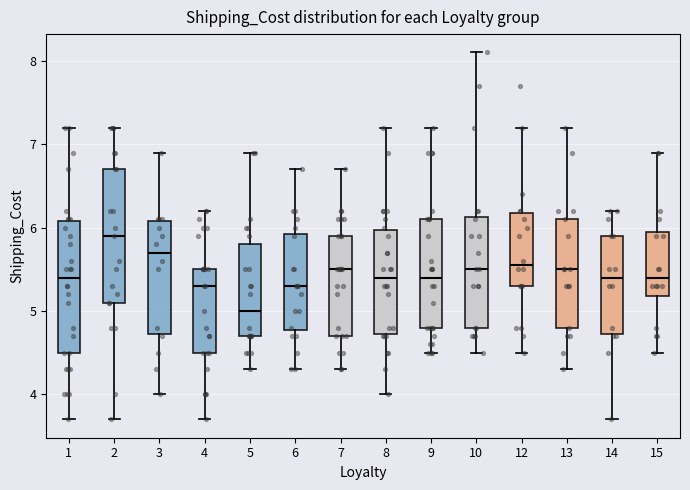

Reading left to right, read every box against the y-axis: the position of its median line, the range the box covers, and the ends of its whiskers. The values are not printed on the chart, so give them approximately, as read against the axis.

1: median 5.4, box 4.5 to 6.1, whiskers 3.7 to 7.2
2: median 5.9, box 5.1 to 6.7, whiskers 3.7 to 7.2
3: median 5.7, box 4.7 to 6.1, whiskers 4.0 to 6.9
4: median 5.3, box 4.5 to 5.5, whiskers 3.7 to 6.2
5: median 5.0, box 4.7 to 5.8, whiskers 4.3 to 6.9
6: median 5.3, box 4.8 to 5.9, whiskers 4.3 to 6.7
7: median 5.5, box 4.7 to 5.9, whiskers 4.3 to 6.7
8: median 5.4, box 4.7 to 6.0, whiskers 4.0 to 7.2
9: median 5.4, box 4.8 to 6.1, whiskers 4.5 to 7.2
10: median 5.5, box 4.8 to 6.1, whiskers 4.5 to 8.1
12: median 5.6, box 5.3 to 6.2, whiskers 4.5 to 7.2
13: median 5.5, box 4.8 to 6.1, whiskers 4.3 to 7.2
14: median 5.4, box 4.7 to 5.9, whiskers 3.7 to 6.2
15: median 5.4, box 5.2 to 6.0, whiskers 4.5 to 6.9